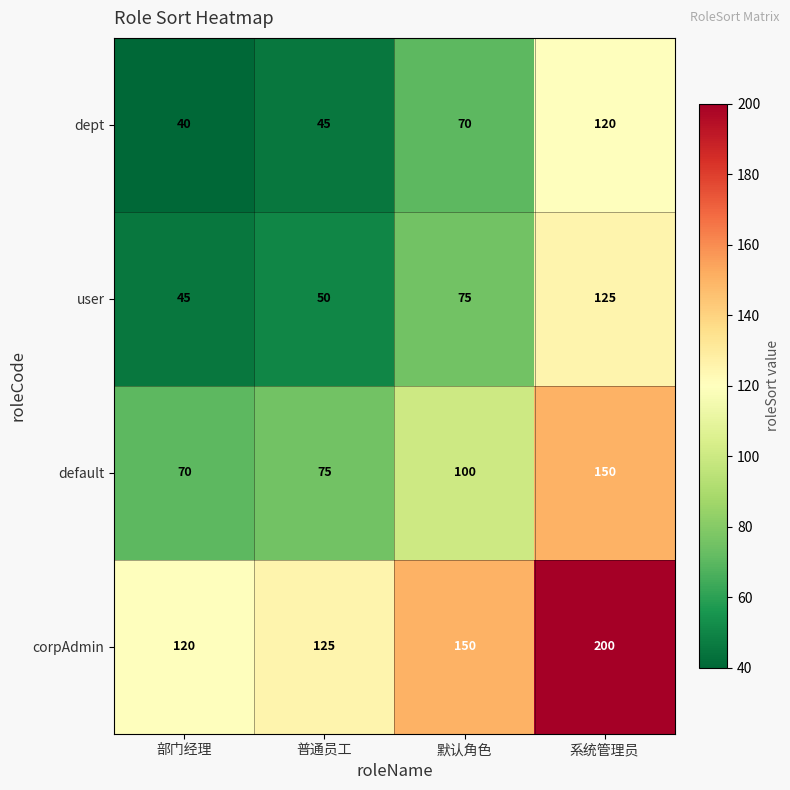

Is it true that user equals 125 at 系统管理员?

True